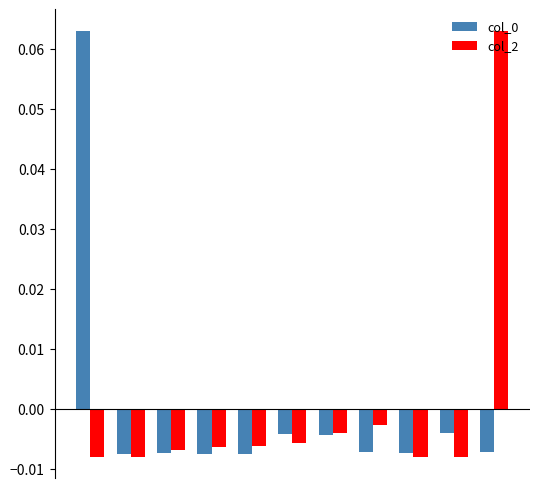

Rank the series by their maximum value, from lowest to highest.

col_2, col_0